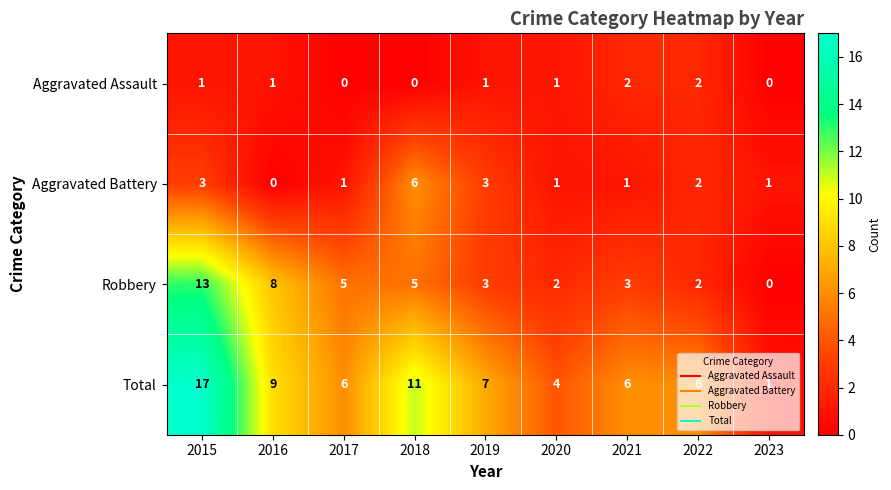

What is the sum of all Robbery values?

41